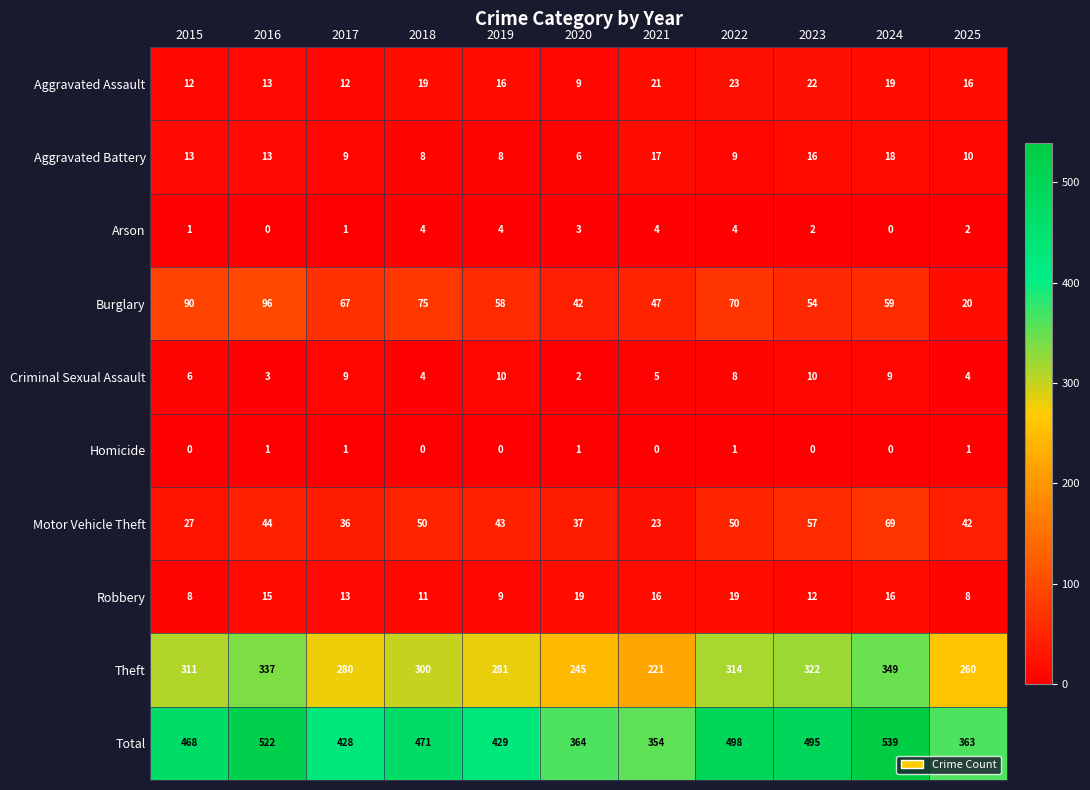

At which category is the sum across all series the highest?

2024